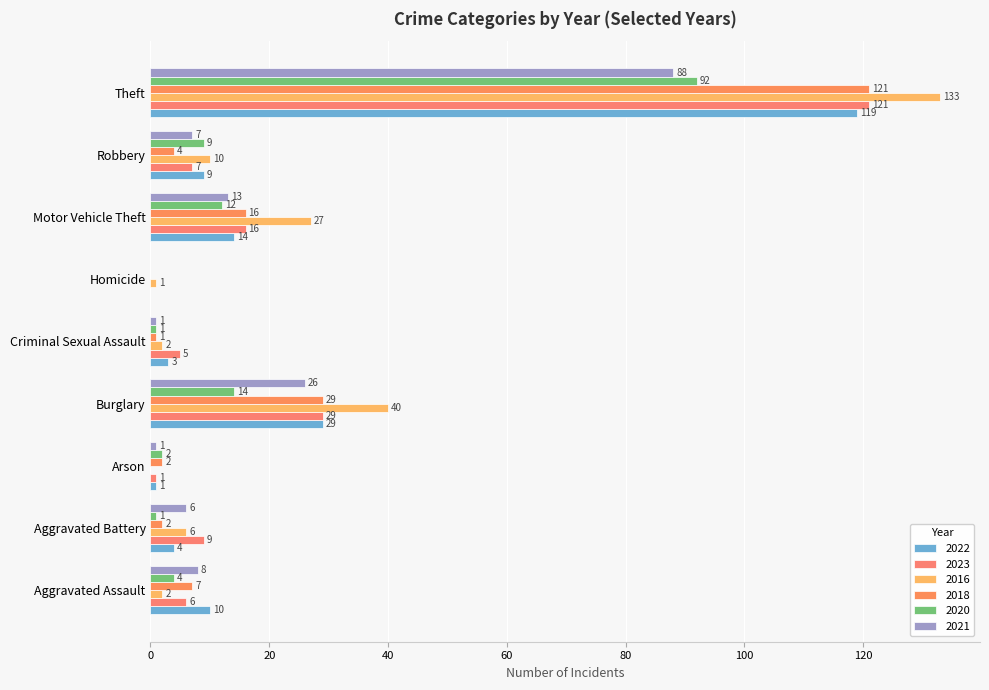

At which label does 2020 reach its peak?

Theft